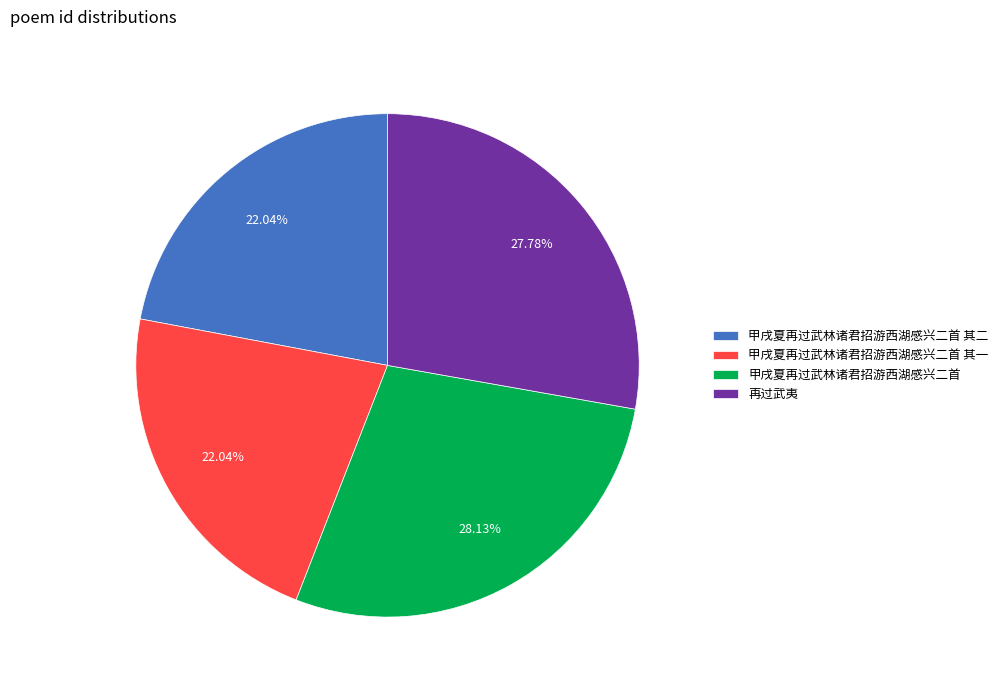

True or false: 甲戌夏再过武林诸君招游西湖感兴二首 其二 accounts for 14% of the total.

False